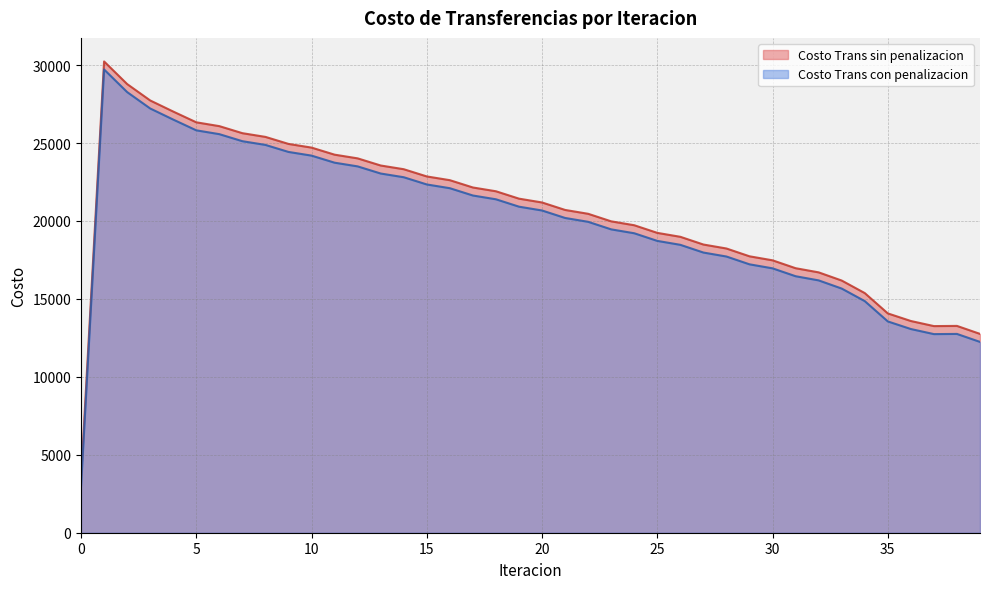

True or false: Costo Trans con penalizacion has more than 2 interior local peaks.

False